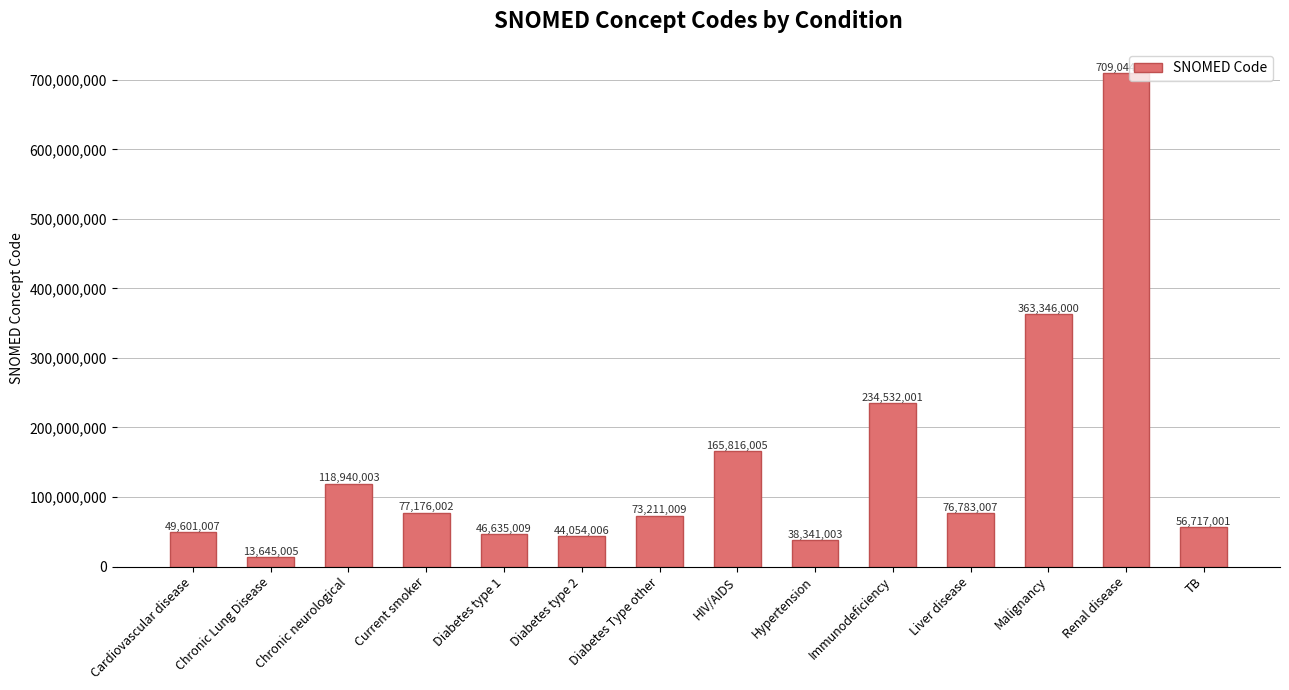

What is the change in value from Immunodeficiency to Renal disease?

+474512003